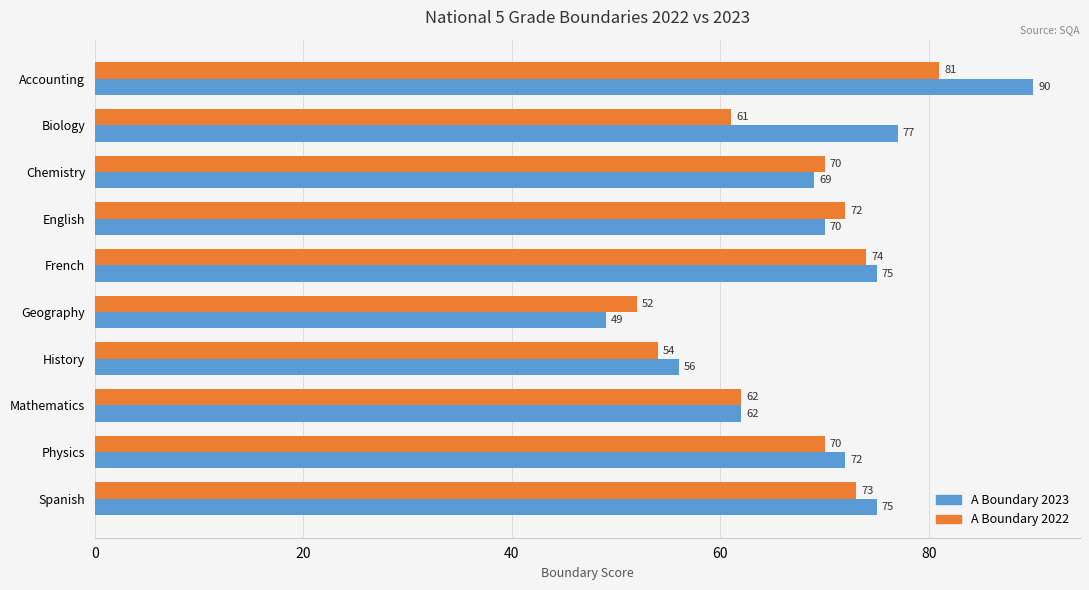

Where is A Boundary 2023 nearest to the value 69?

Chemistry